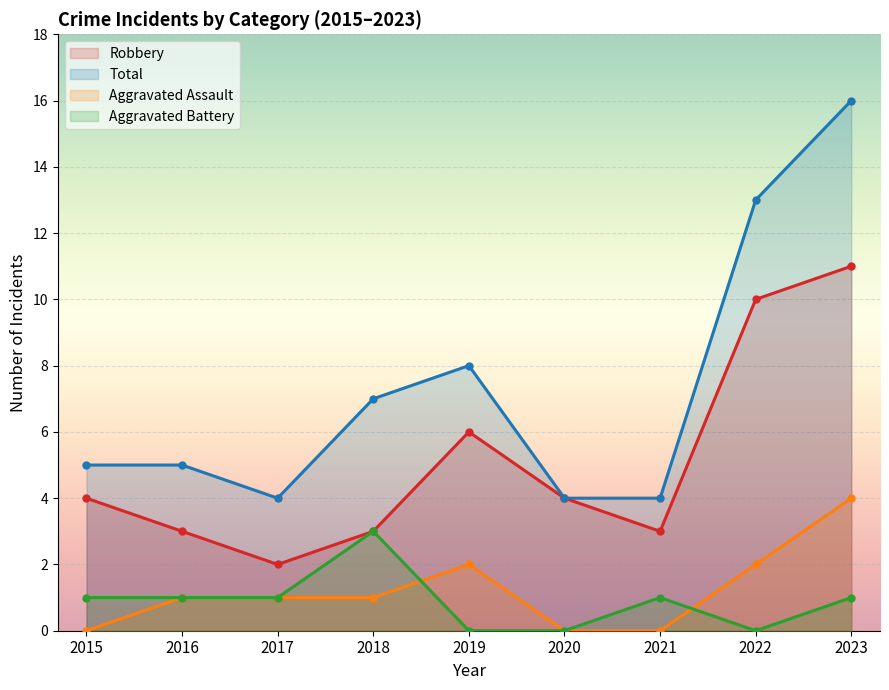

In Total, how many points are lower than both neighbors (excluding endpoints)?

1